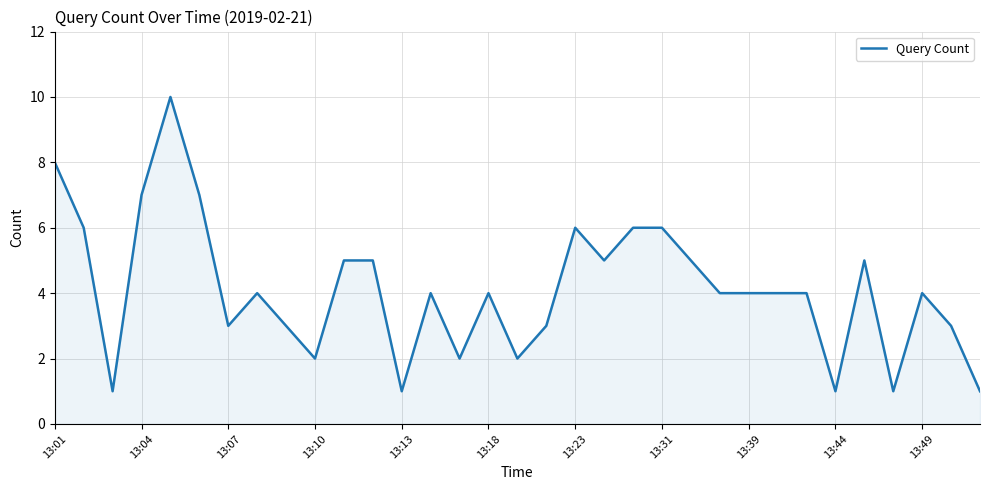

Reading left to right, extract all data points from this chart.

8	6	1	7	10	7	3	4	3	2	5	5	1	4	2	4	2	3	6	5	6	6	5	4	4	4	4	1	5	1	4	3	1